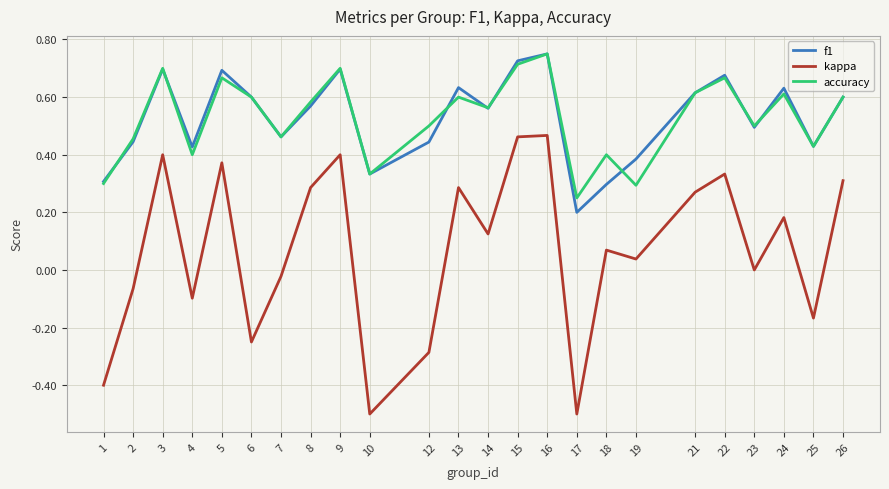

Does the chart have visible grid lines?

Yes